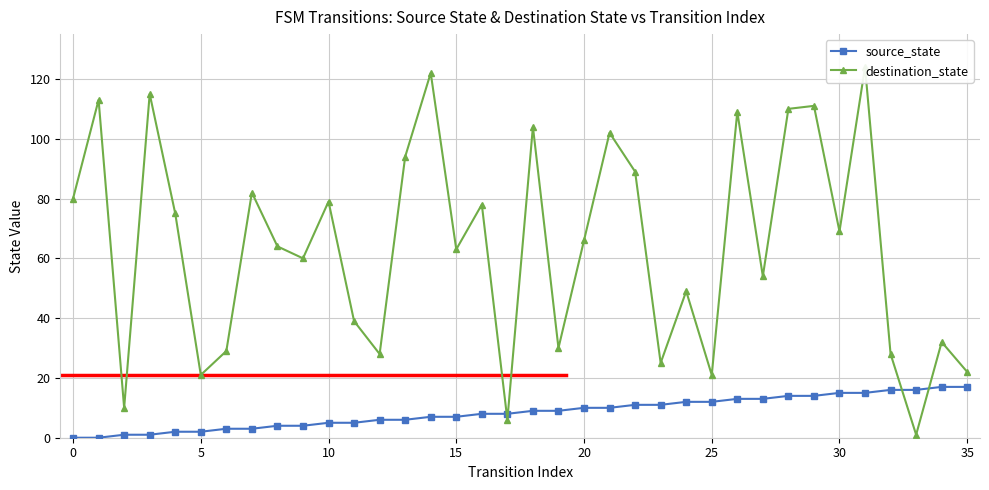

What is the total value across all series at 31?

139